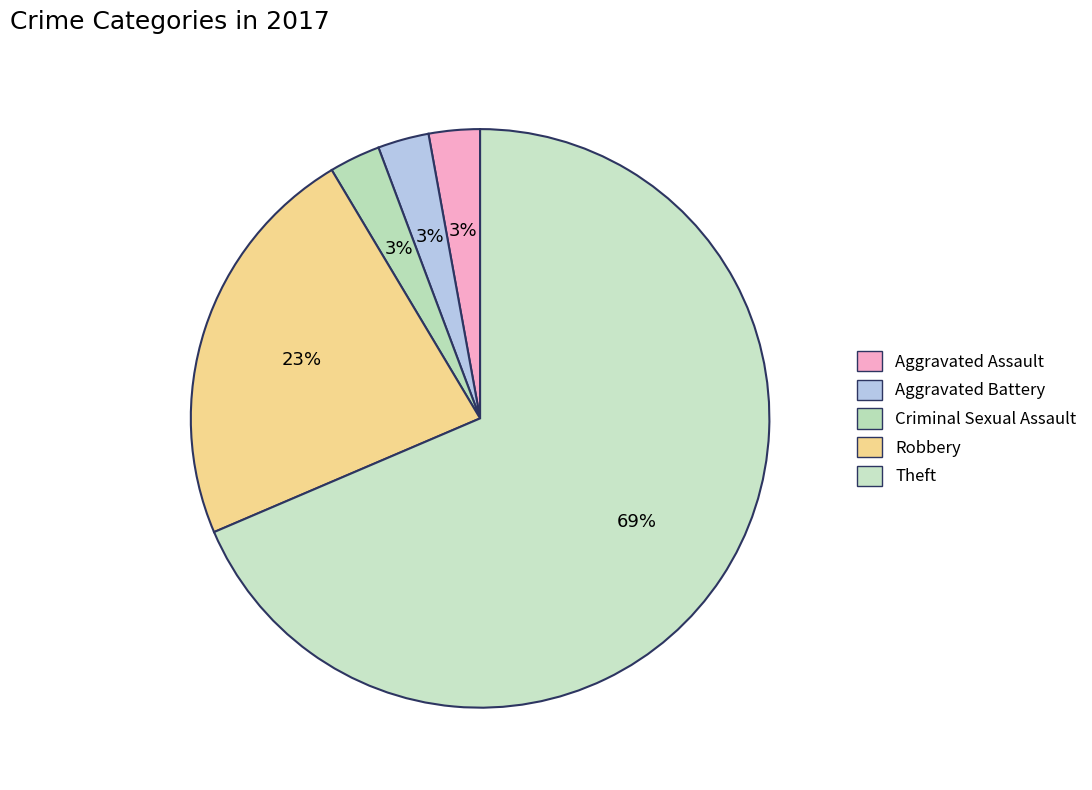

Is Criminal Sexual Assault the majority of the pie?

No